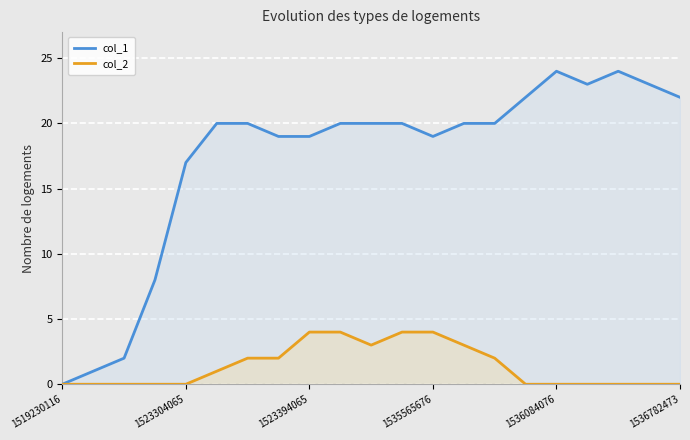

What is the sum of all col_1 values?

363